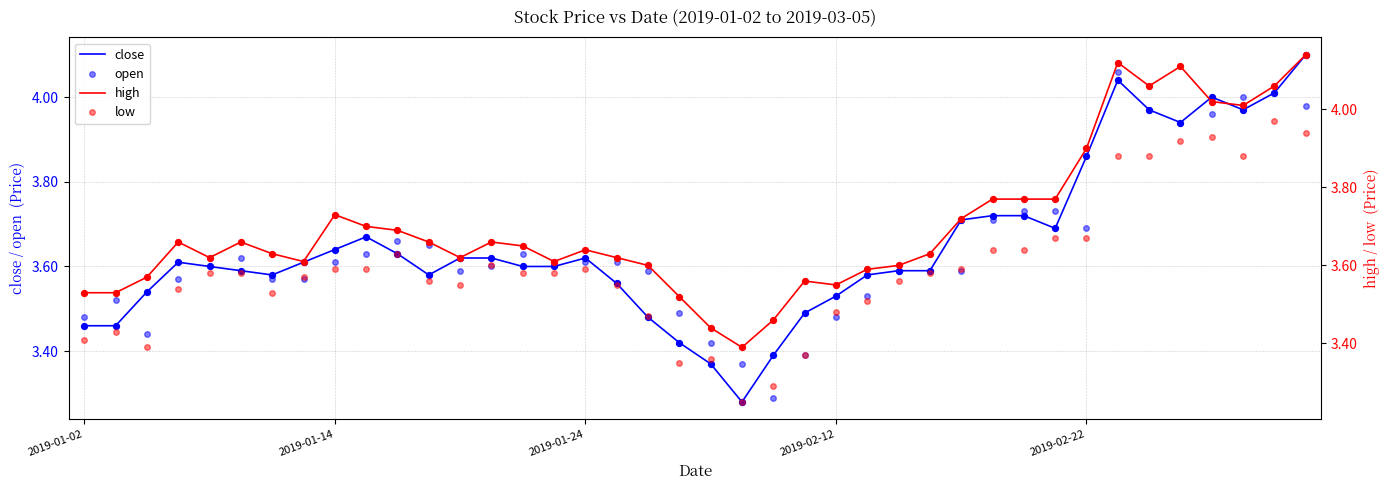

What is the total value across all series at 36?

15.9